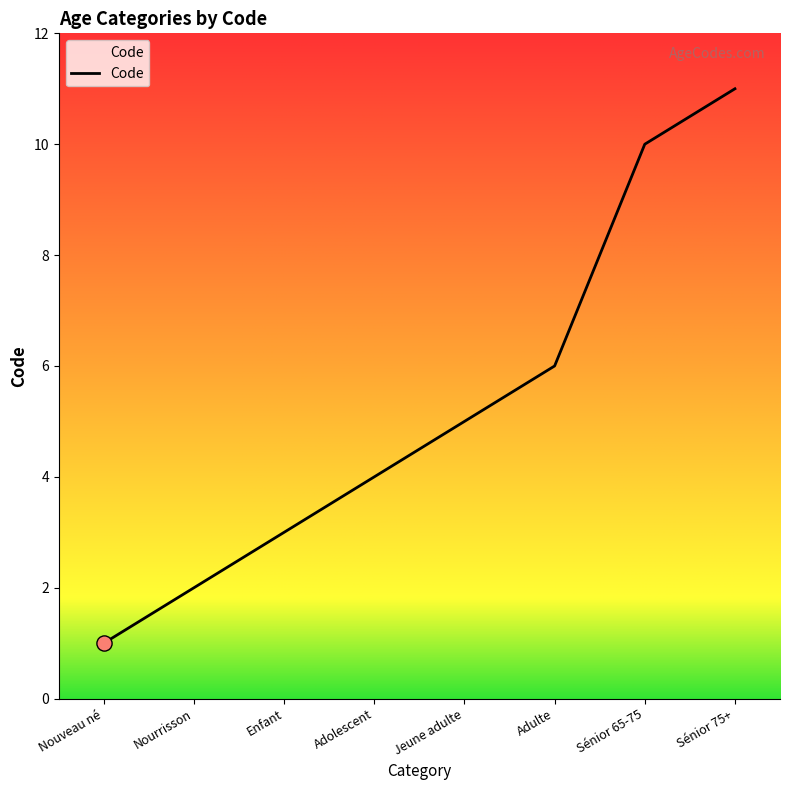

Between Nourrisson and Nouveau né, which is larger?

Nourrisson